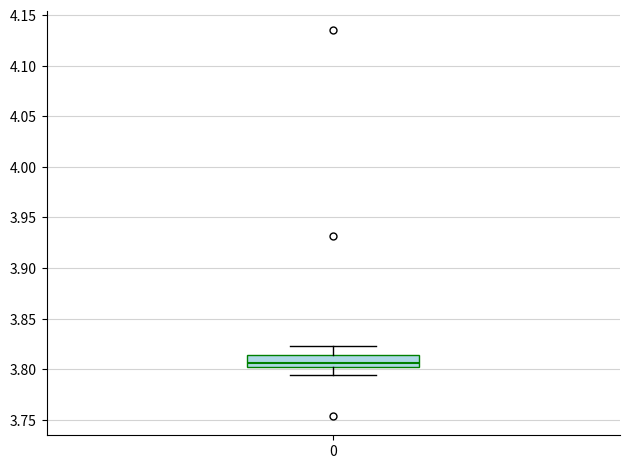

Where does the upper whisker of the box at x = 0 end on the y-axis? The values are not printed on the chart, so give them approximately, as read against the axis.

3.825